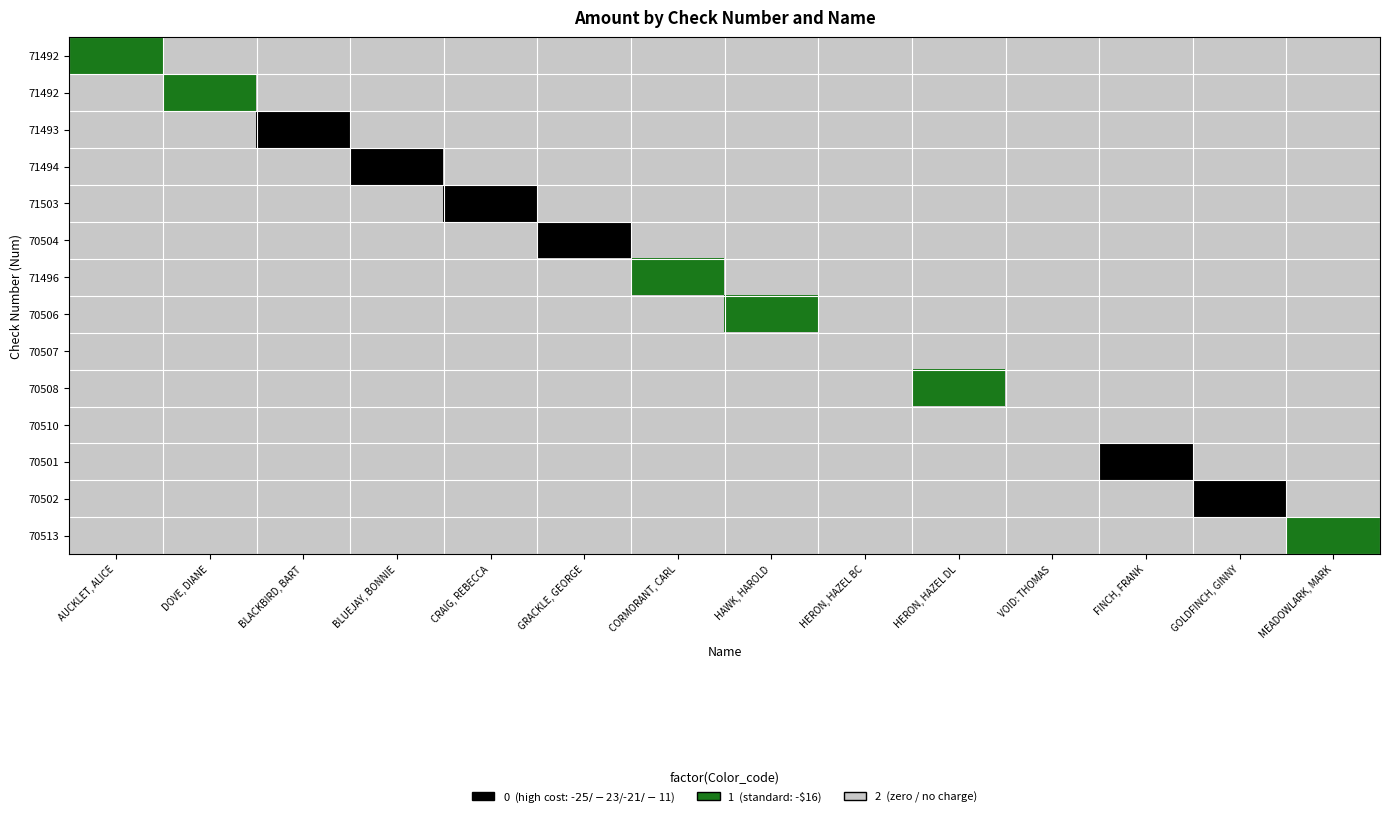

Which label corresponds to the largest value in the chart?

DOVE, DIANE